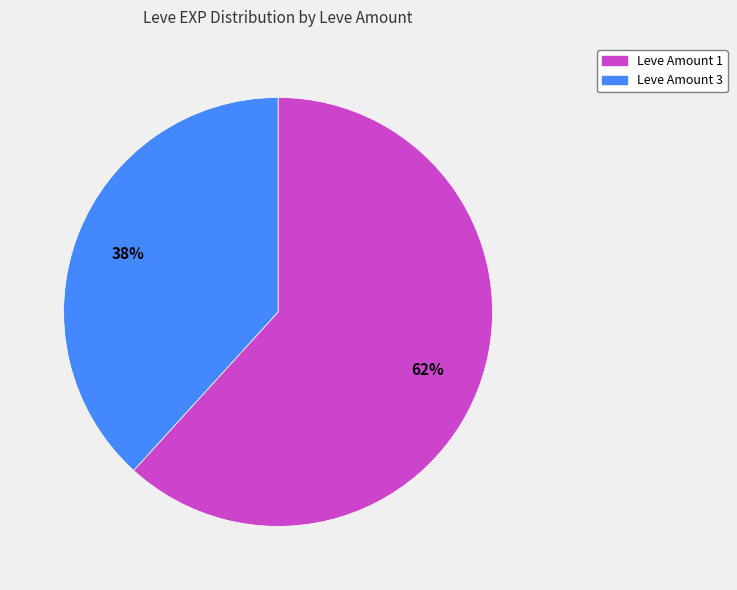

Is there a majority slice in this chart?

Yes